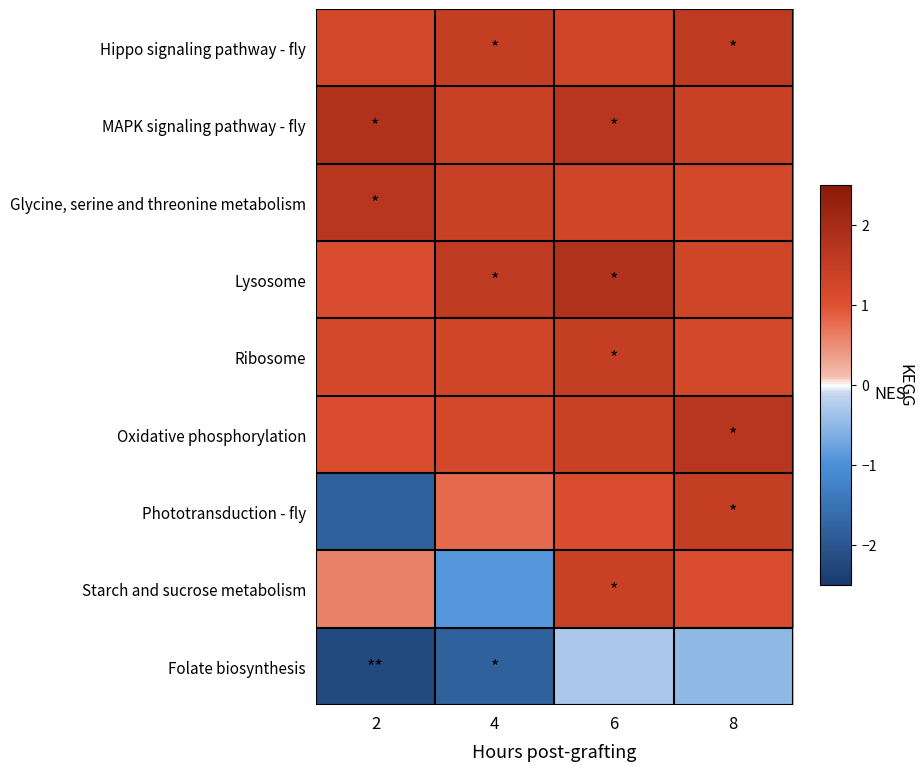

Reading left to right, transcribe all the data shown in this chart.

Hippo signaling pathway - fly: 2=1.2	4=1.5	6=1.3	8=1.6
MAPK signaling pathway - fly: 2=1.8	4=1.4	6=1.7	8=1.4
Glycine, serine and threonine metabolism: 2=1.7	4=1.4	6=1.3	8=1.2
Lysosome: 2=1.1	4=1.6	6=1.8	8=1.3
Ribosome: 2=1.2	4=1.3	6=1.5	8=1.2
Oxidative phosphorylation: 2=1.1	4=1.2	6=1.4	8=1.7
Phototransduction - fly: 2=-1.8	4=0.8	6=1.1	8=1.5
Starch and sucrose metabolism: 2=0.6	4=-0.9	6=1.4	8=1.1
Folate biosynthesis: 2=-2.2	4=-1.8	6=-0.3	8=-0.5